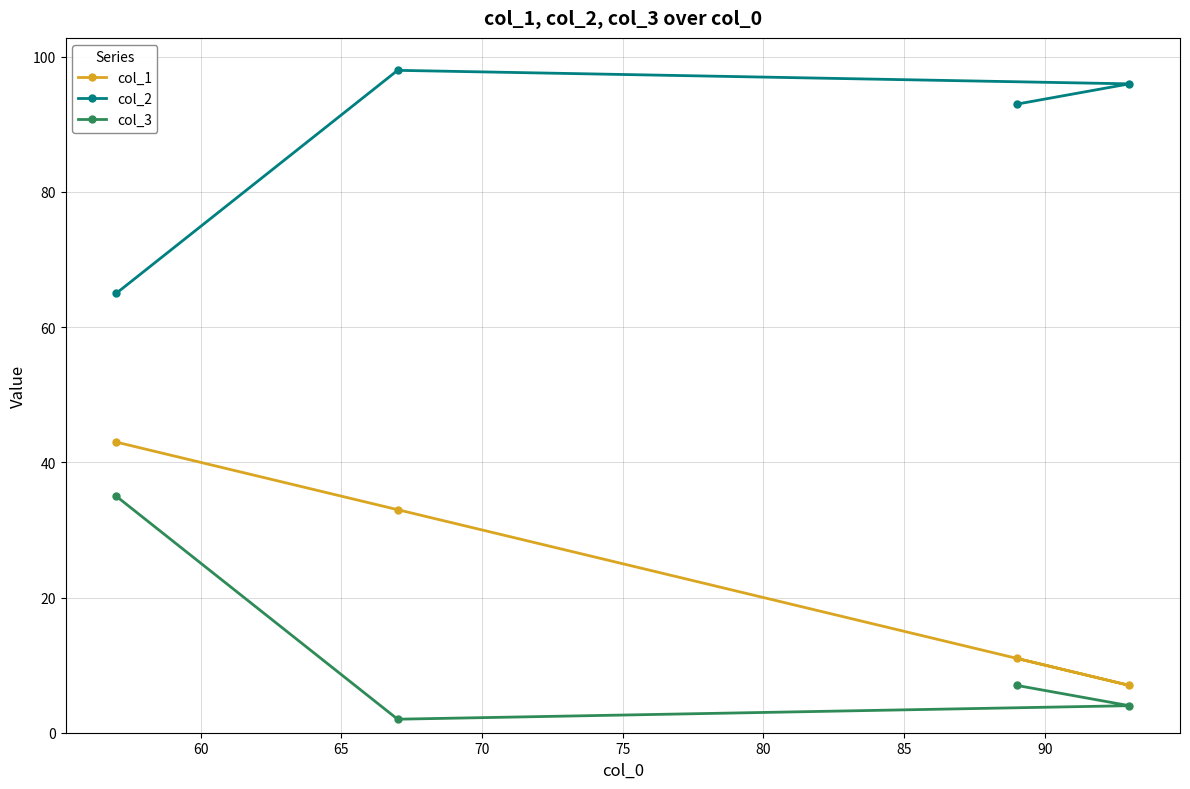

Reading left to right, transcribe all the data shown in this chart.

col_1: 43	33	11	7
col_2: 65	98	93	96
col_3: 35	2	7	4